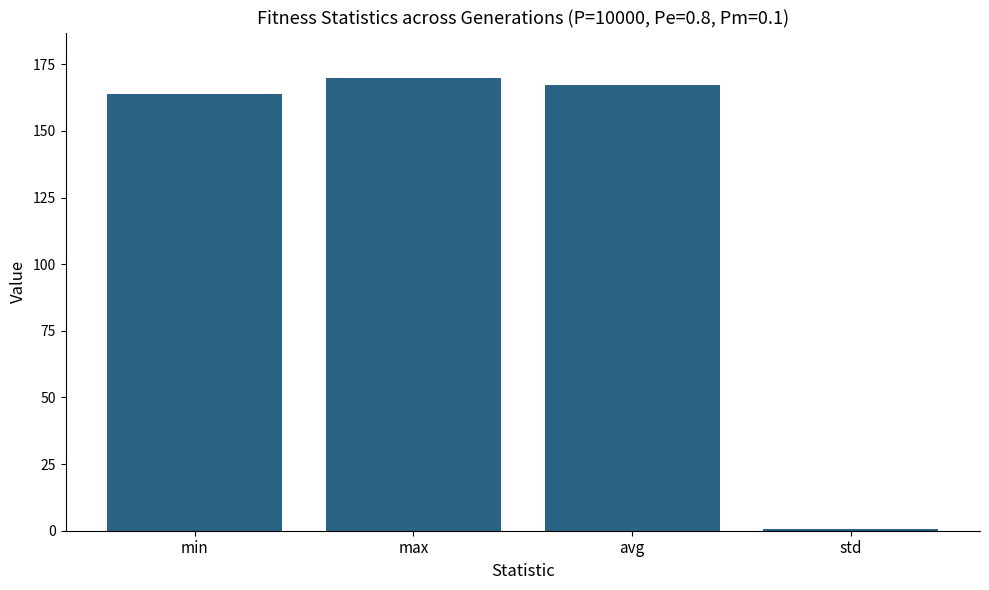

How many values are below 167?

2